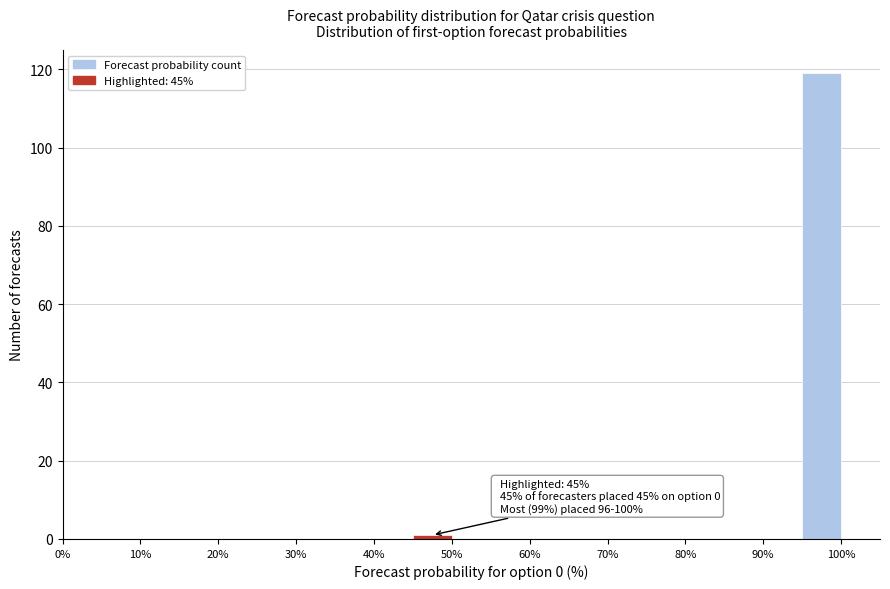

Which range on the x-axis has the tallest bar?

95 to 100